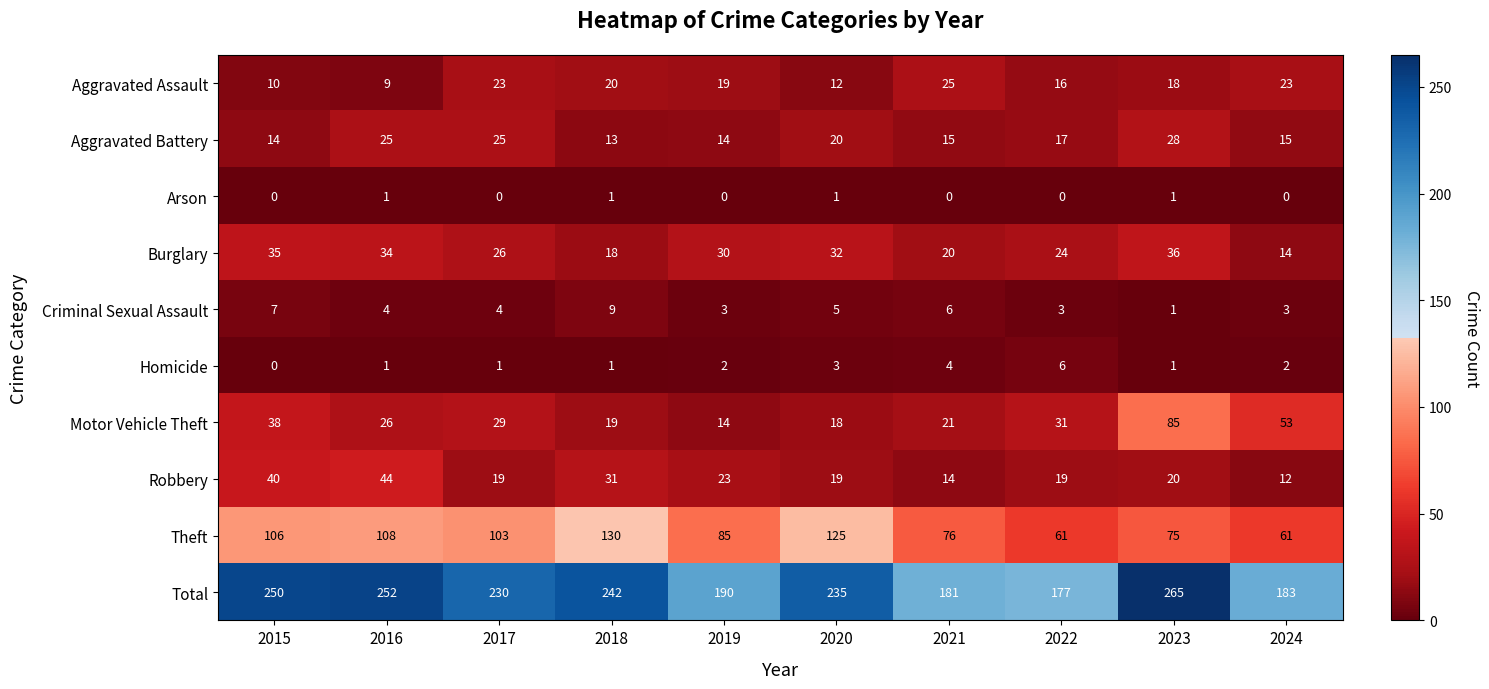

Between 2016 and 2020, which series saw the biggest shift?

Robbery